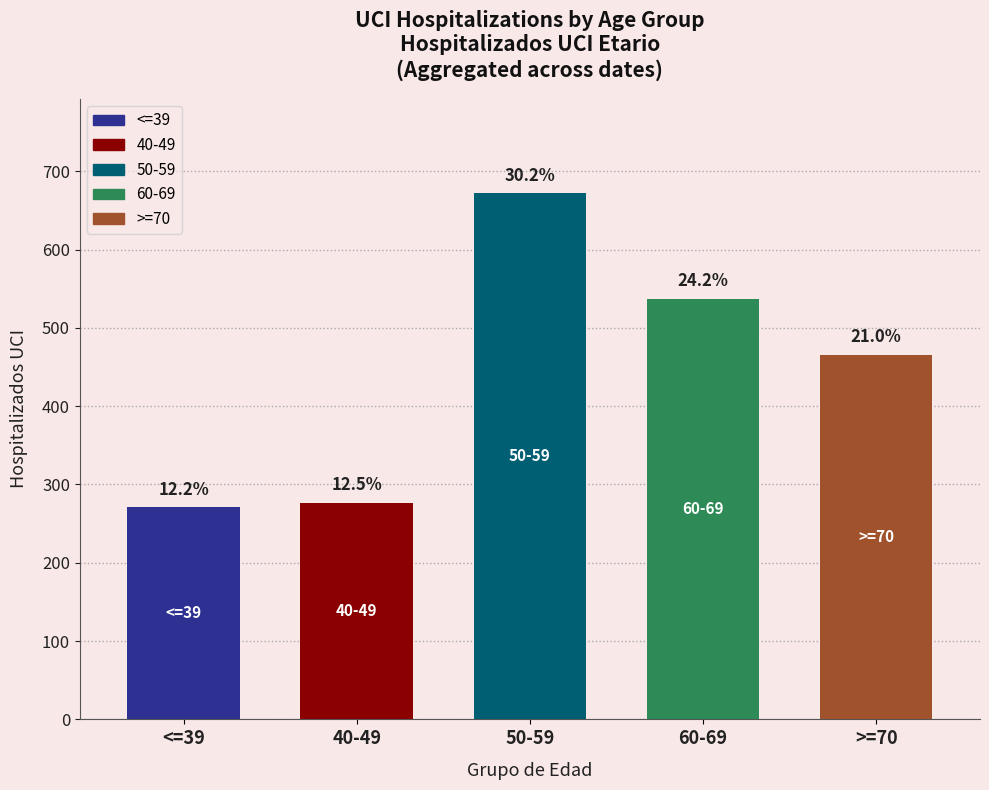

How many bars are there in total?

5